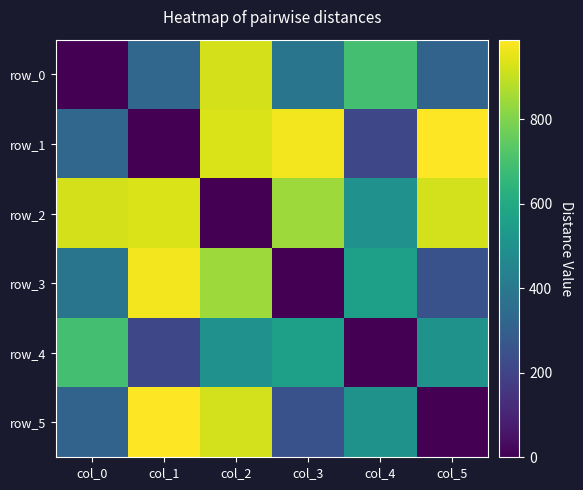

True or false: row_5 has a value of 475 at col_5.

False